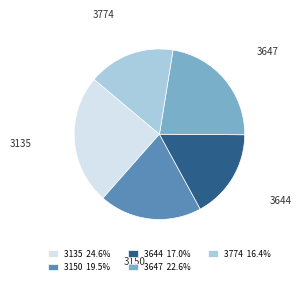

True or false: 3774 accounts for 16% of the total.

True